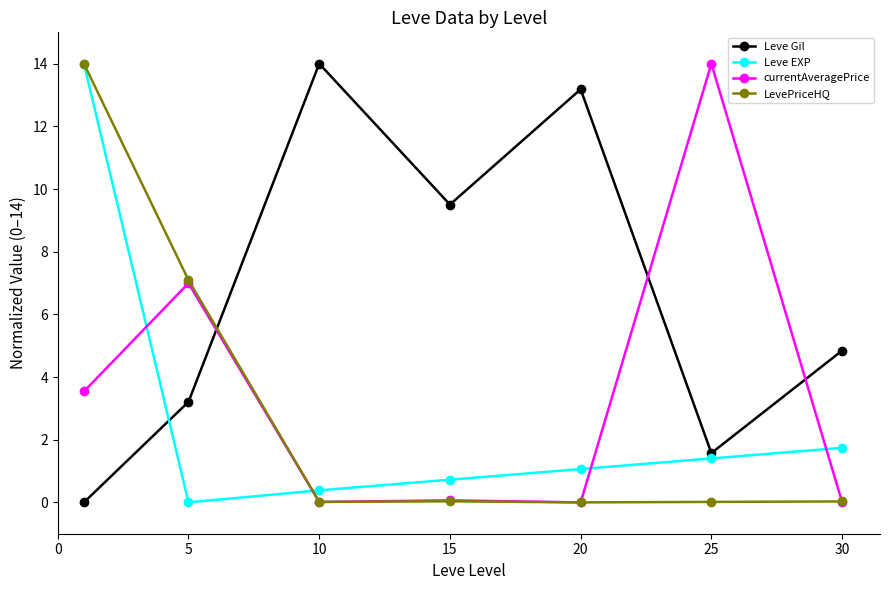

After their last crossing, which series has the higher values: Leve Gil or currentAveragePrice?

Leve Gil